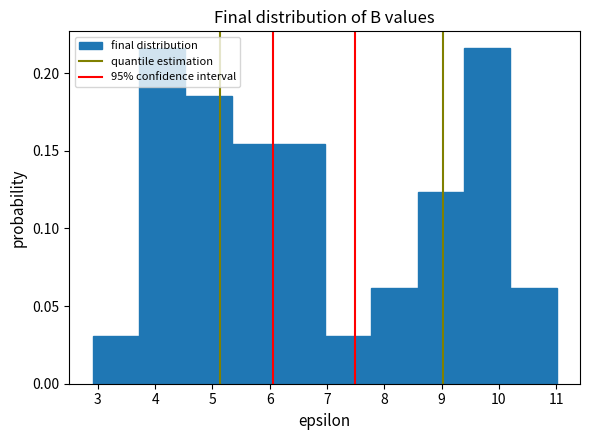

How tall is the bar that spans 3.72 to 4.53 on the x-axis? Neither the bar edges nor the heights are printed on the chart, so give them approximately, as read against the axes.

0.215